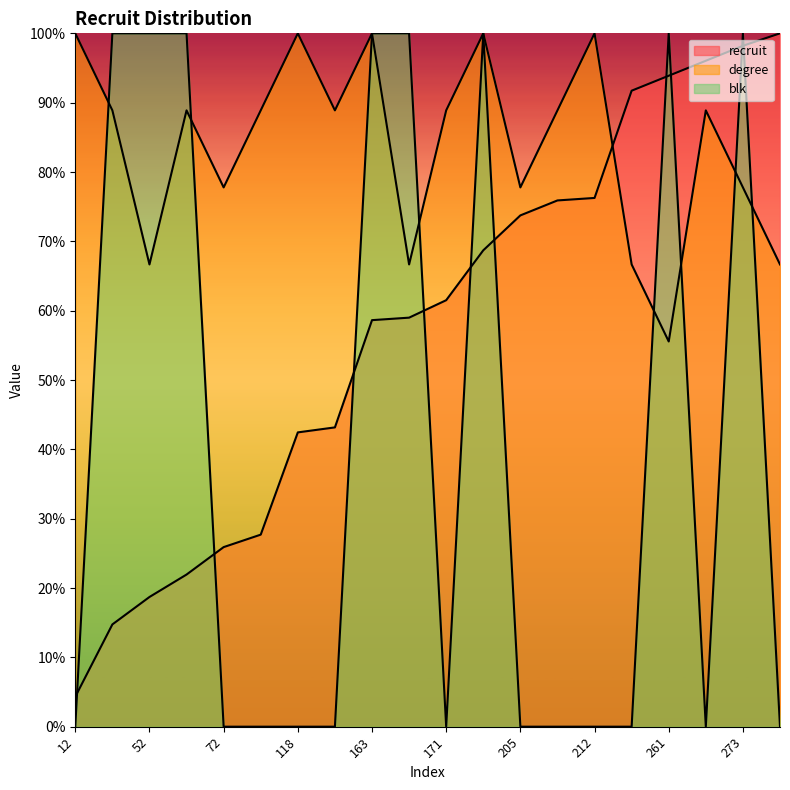

In blk, how many points are higher than both neighbors (excluding endpoints)?

3